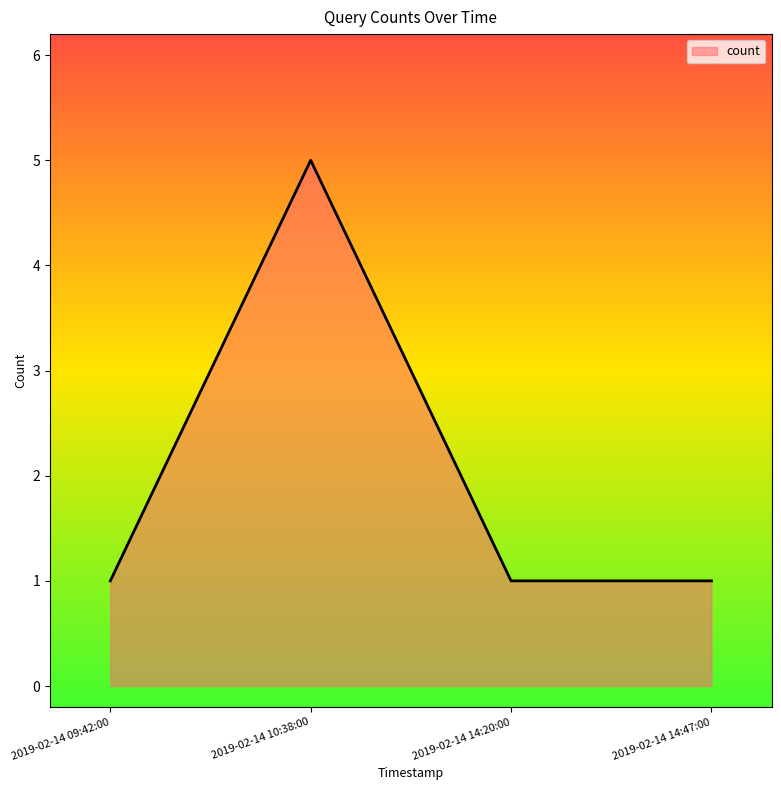

What position from the left is 2019-02-14 14:47:00?

4